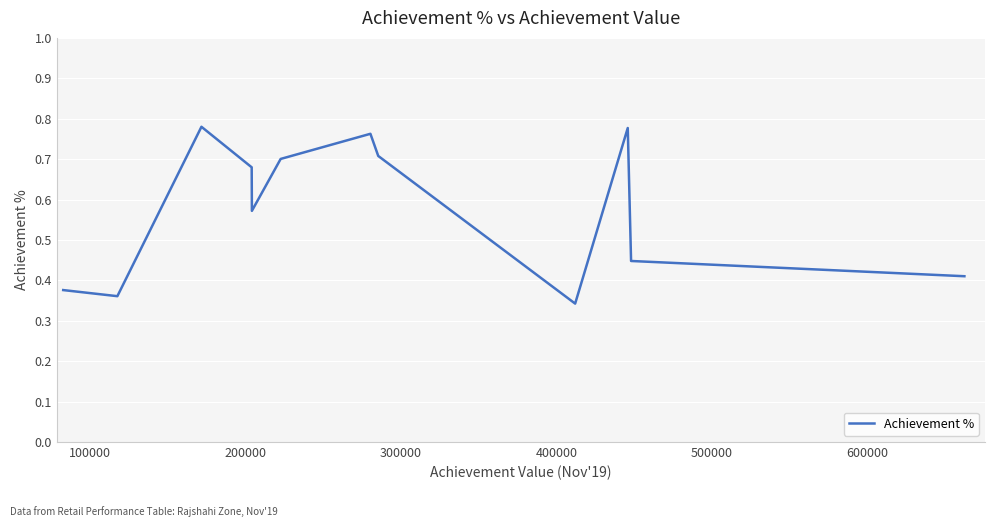

How many lines are shown in the chart?

1